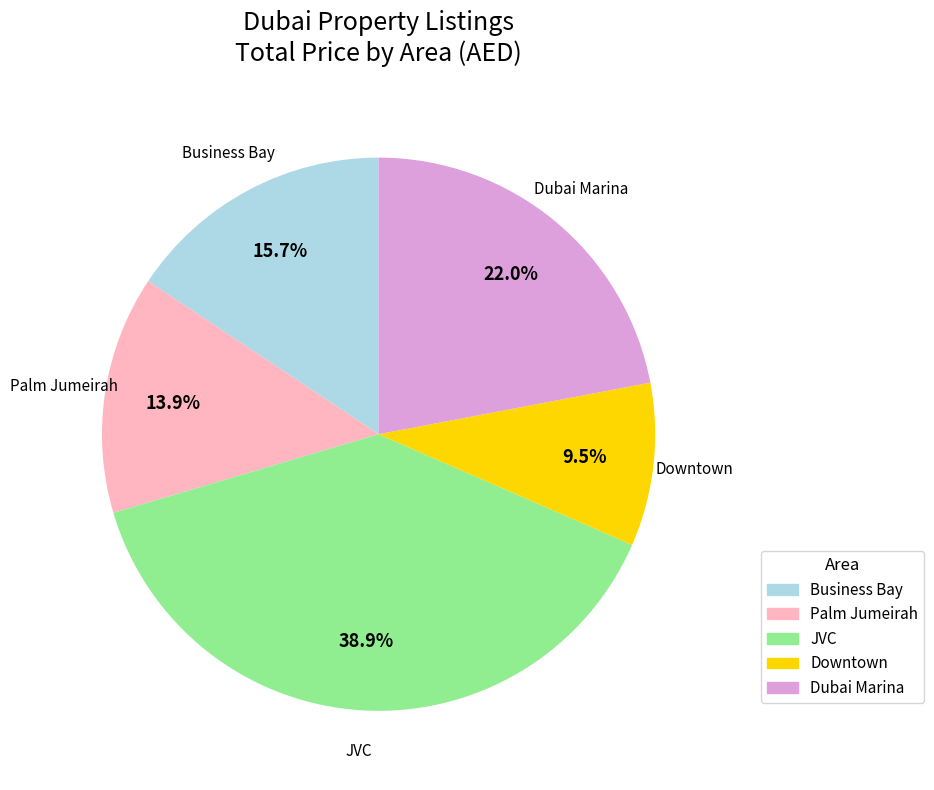

The JVC slice represents 30% of the pie. True or false?

False